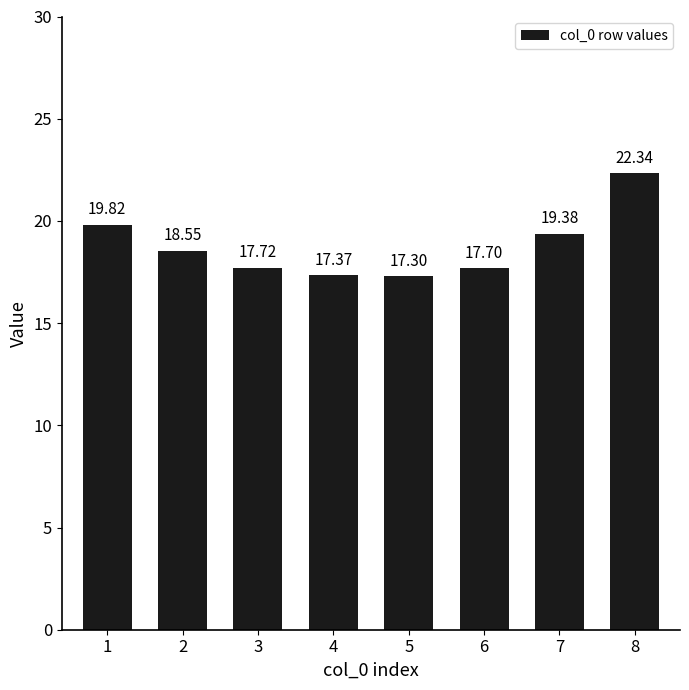

Count the number of data series in this chart.

1